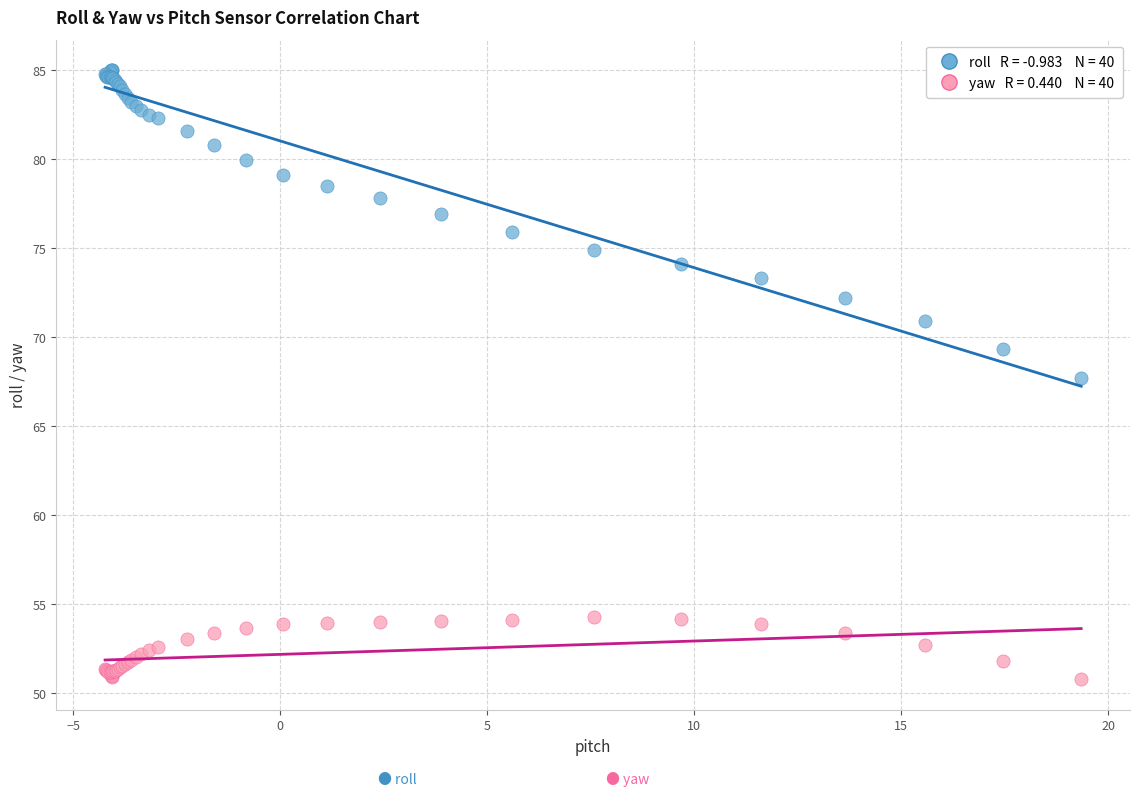

Across all series, what Y value is closest to 67?

67.7